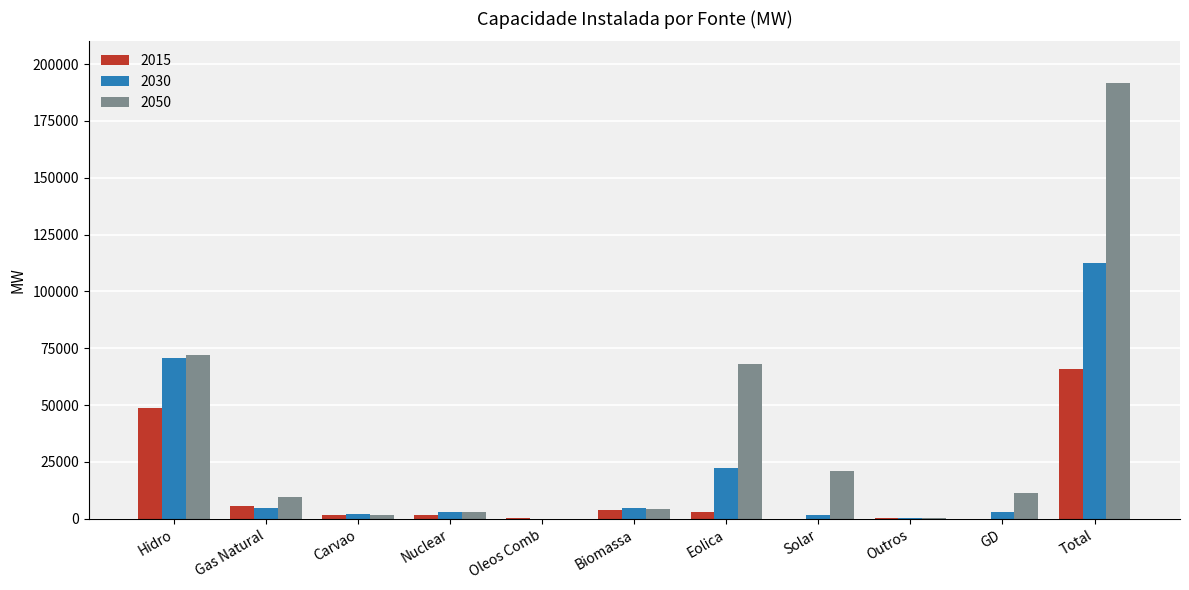

At which category is the sum across all series the highest?

Total